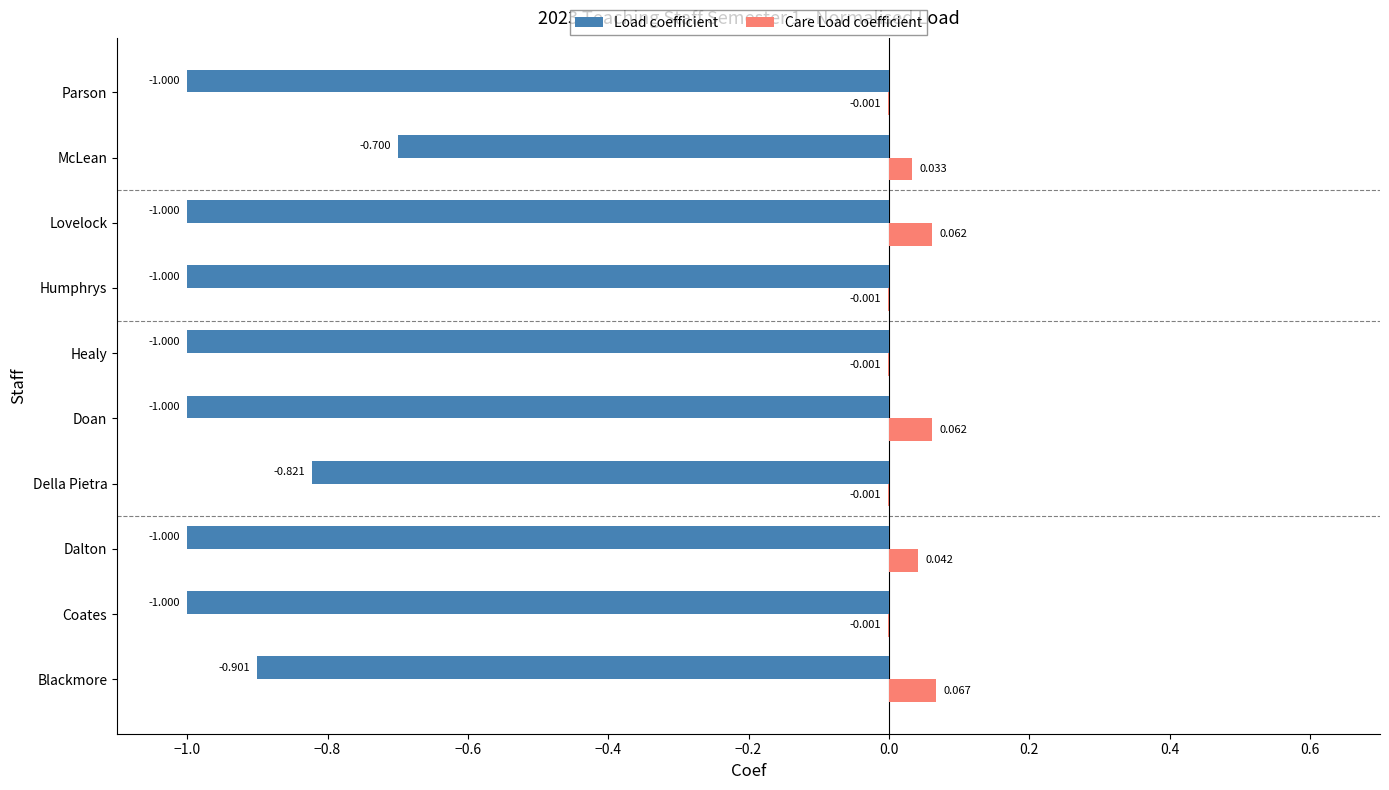

At which category does the chart reach its peak across all series?

Blackmore